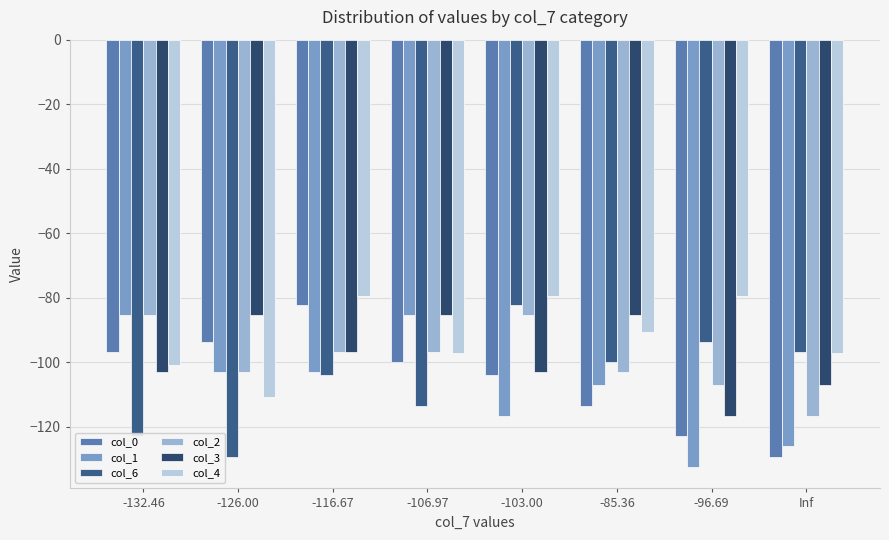

How many data points does each series have?

8